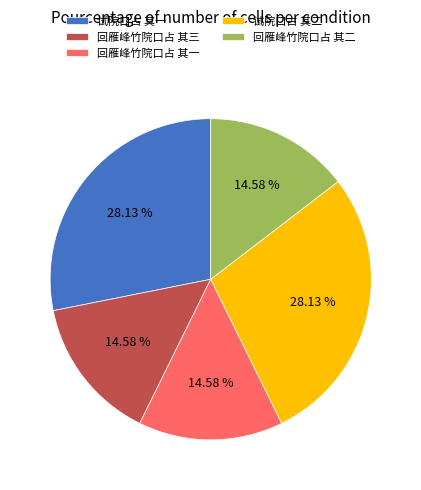

How many slices are in this pie chart?

5